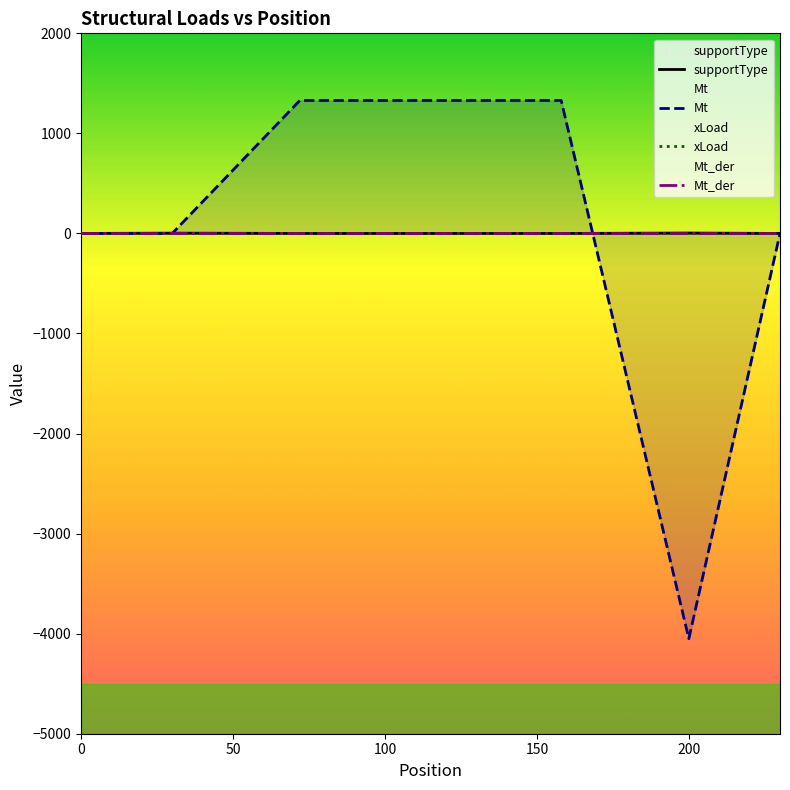

What is the highest value of the Mt series?

1328.9